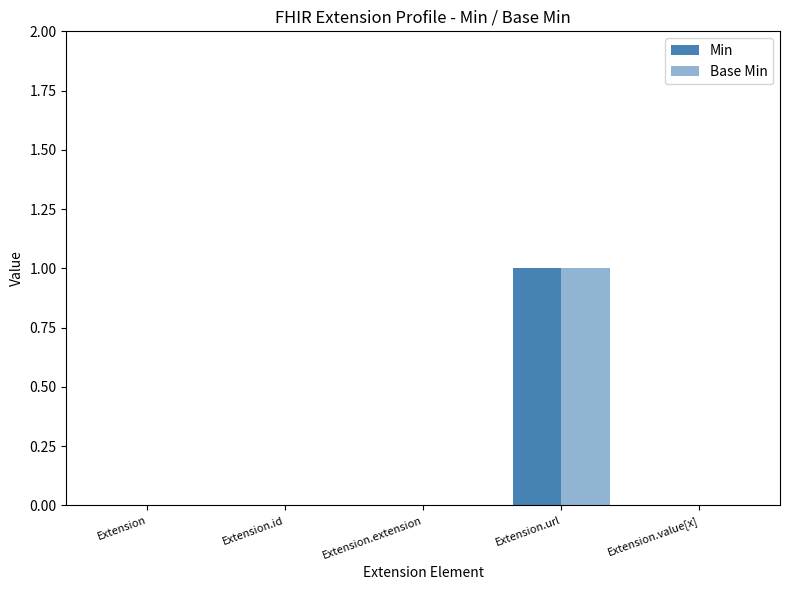

What is the maximum value for Min?

1